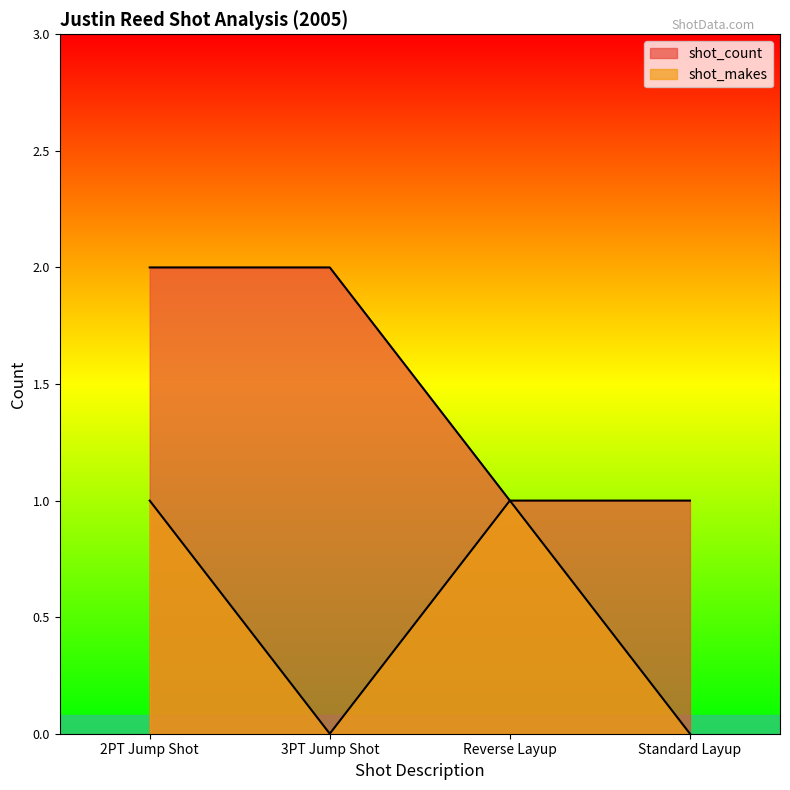

At how many categories does at least one series exceed 0?

4